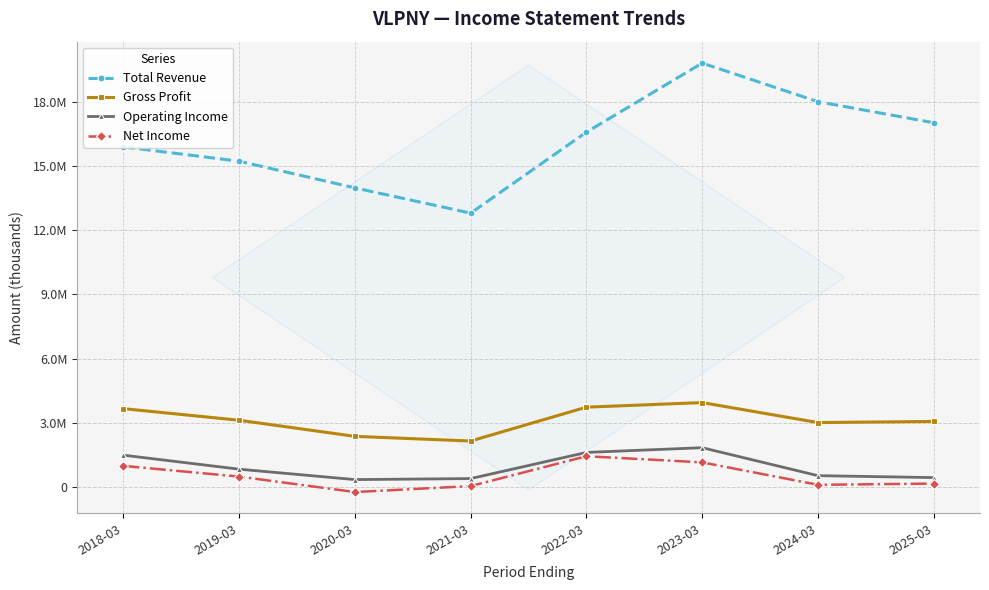

True or false: Total Revenue and Net Income cross at least once.

False